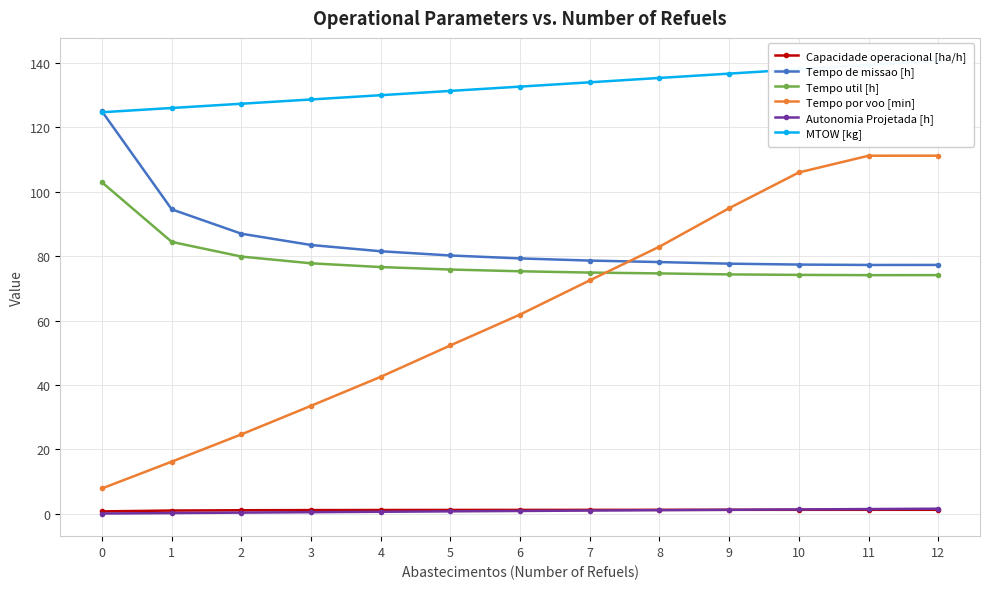

True or false: Capacidade operacional [ha/h] and MTOW [kg] cross at least once.

False